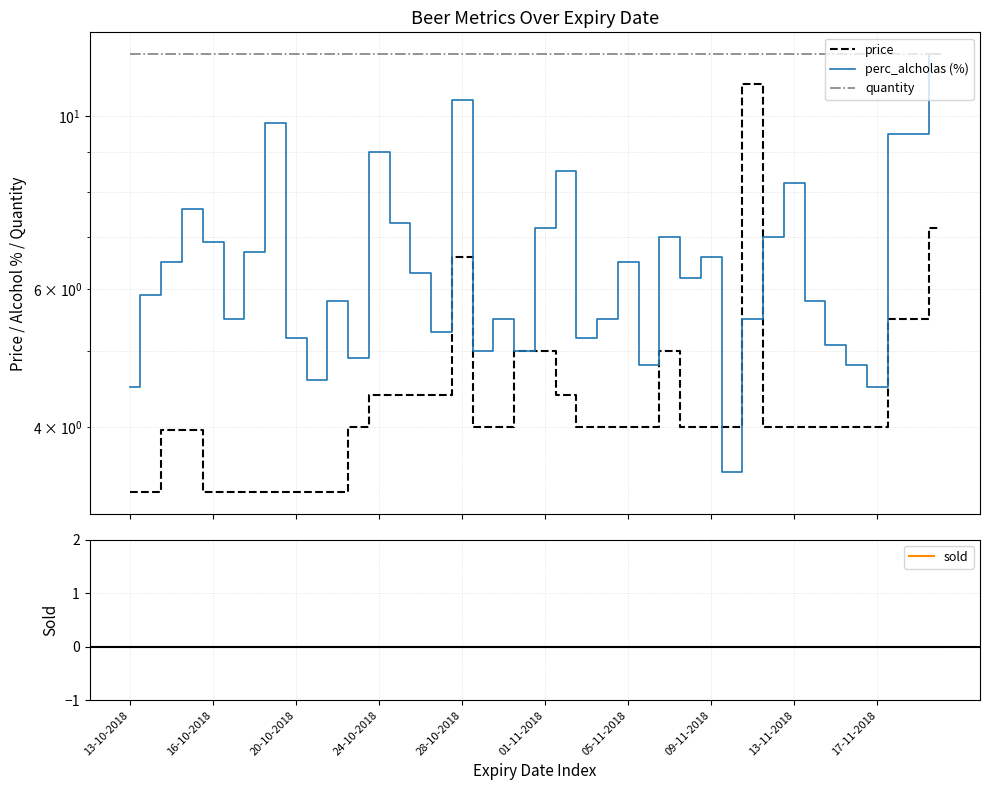

Count the number of data series in this chart.

4